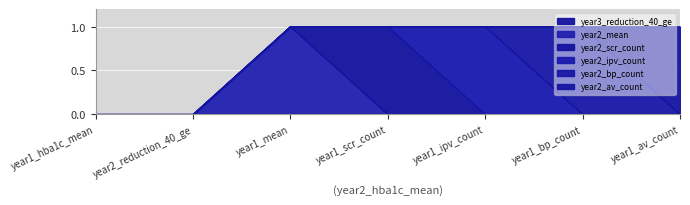

Which series has the largest range (max minus min)?

year2_mean